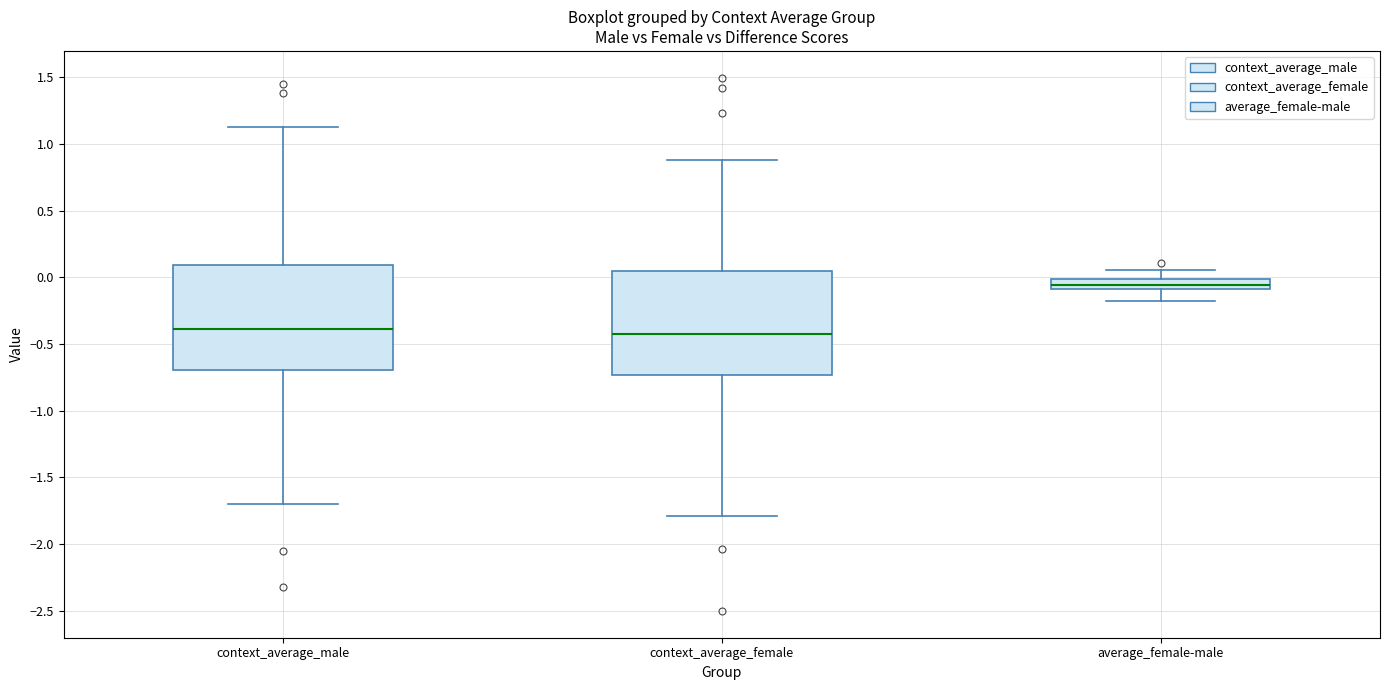

Reading left to right, transcribe this box plot: for each box, give where its median line is, the range the box spans, and where its two whiskers end, as read against the y-axis. The values are not printed on the chart, so give them approximately, as read against the axis.

context_average_male: median -0.40, box -0.70 to 0.10, whiskers -1.70 to 1.10
context_average_female: median -0.45, box -0.75 to 0.05, whiskers -1.80 to 0.90
average_female-male: median -0.05, box -0.10 to 0.00, whiskers -0.20 to 0.05